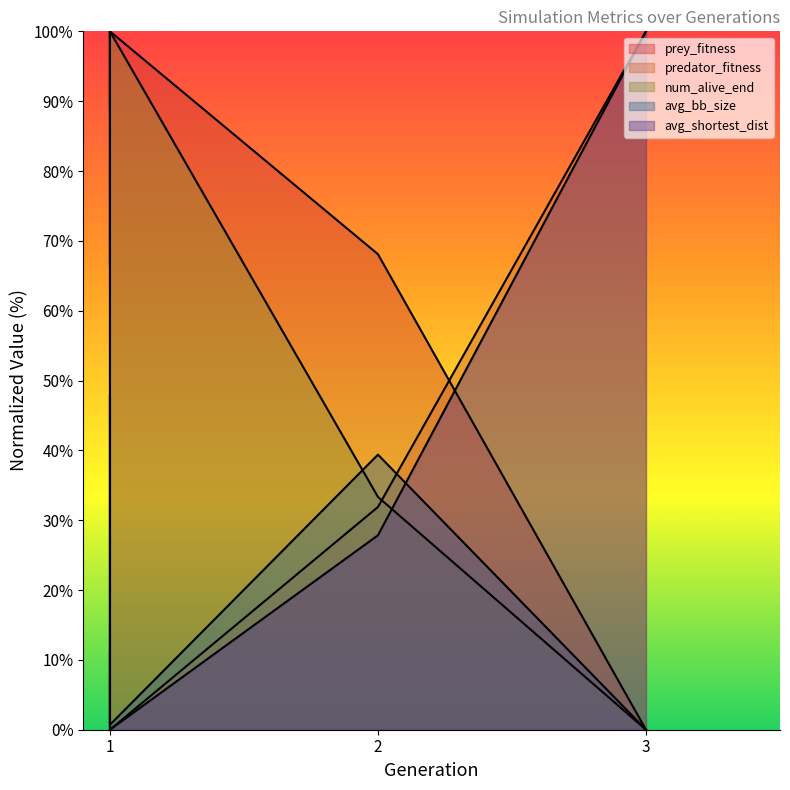

Which category has the highest value in the prey_fitness series?

1